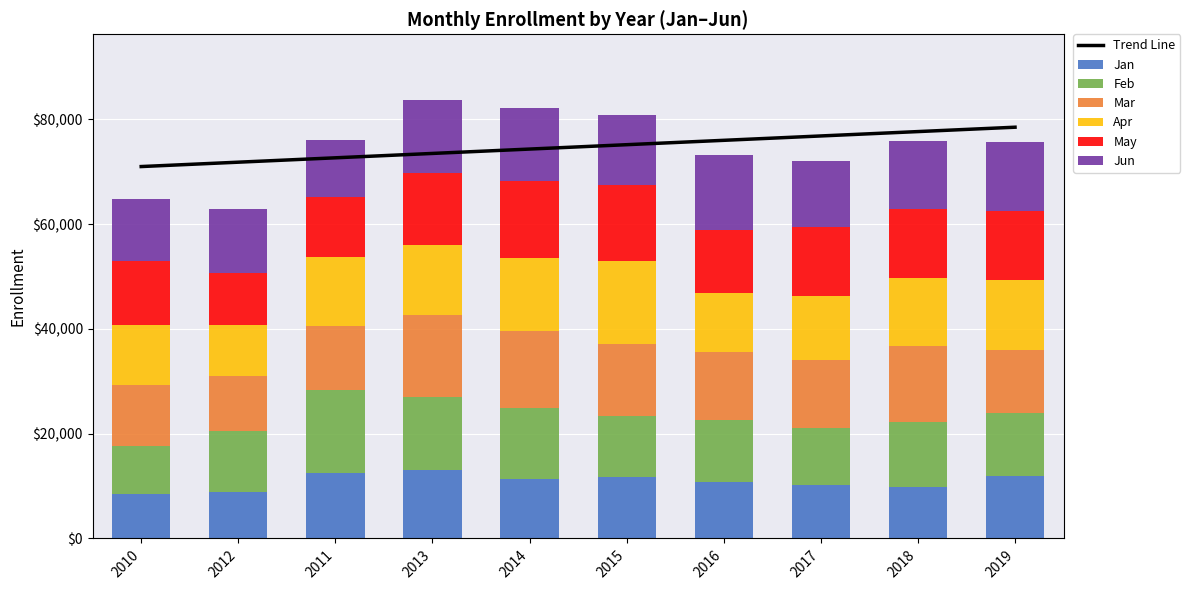

What is the minimum value for May?

9871